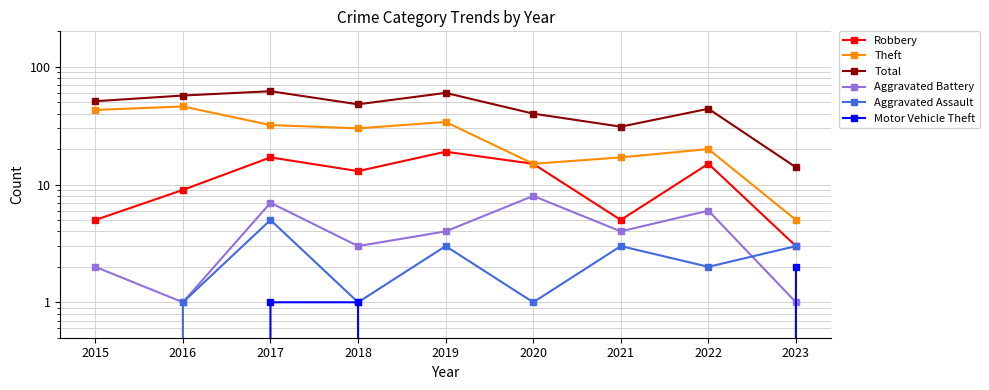

At which category does the chart reach its minimum across all series?

2015